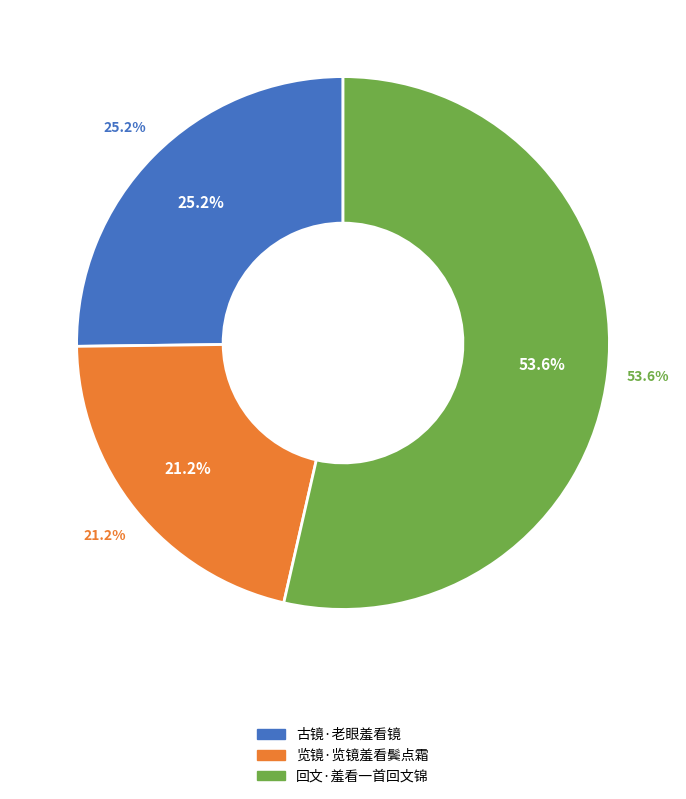

What portion of the pie excludes 古镜·老眼羞看镜?

74.8%